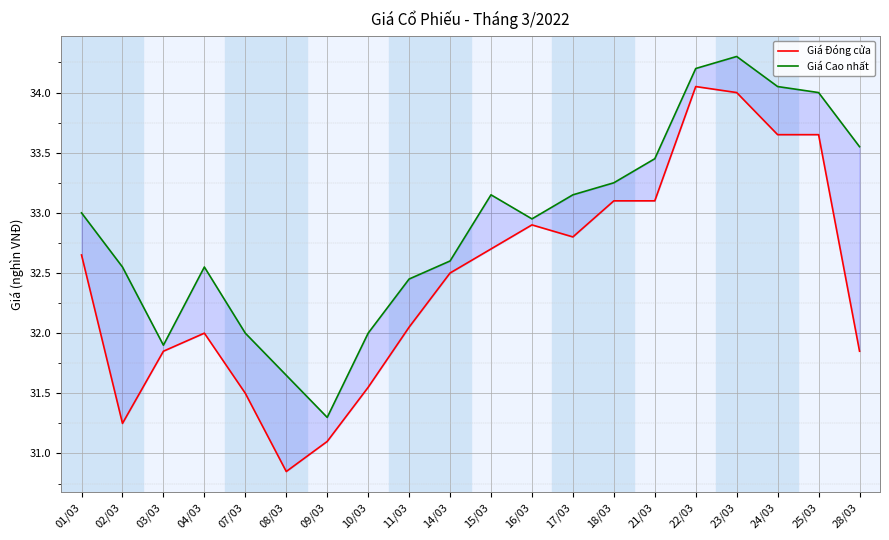

What position from the right is 11/03?

12